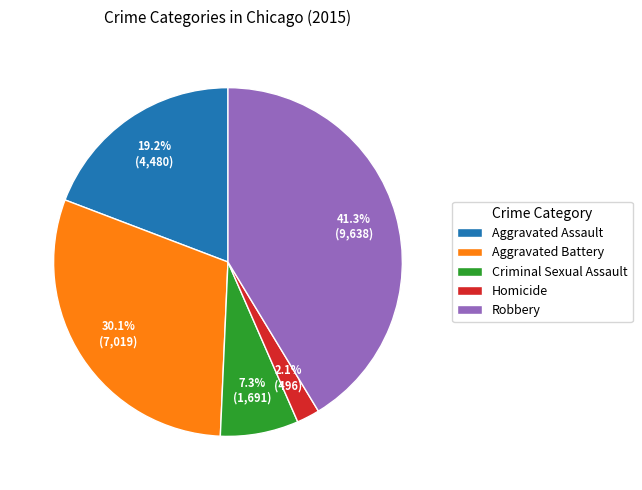

Between Criminal Sexual Assault and Aggravated Battery, which is larger?

Aggravated Battery